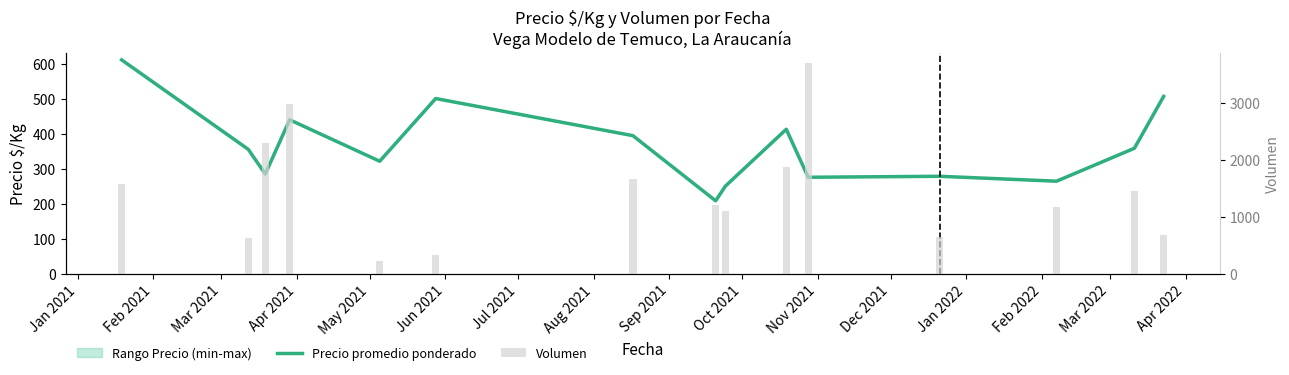

Between May 2021 and Jan 2022, which series saw the biggest shift?

Volumen